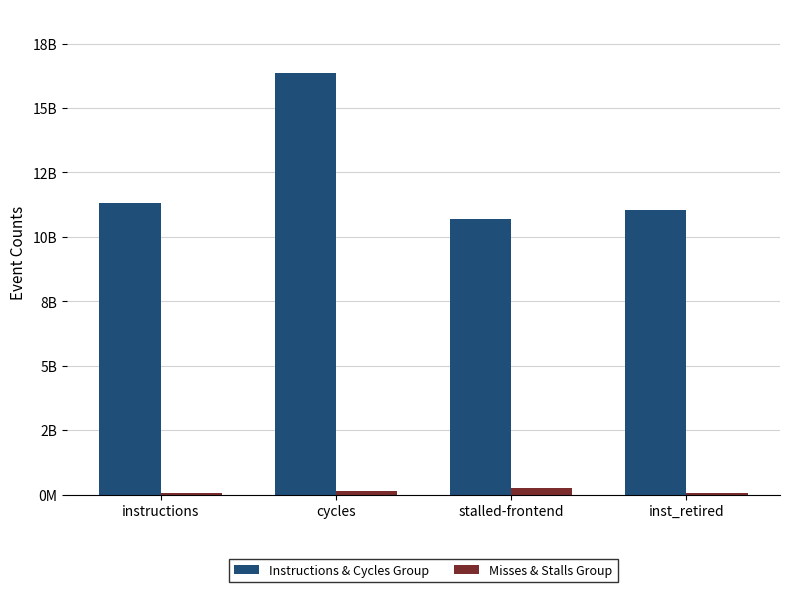

True or false: Instructions & Cycles Group has a value of 11028030891 at inst_retired.

True